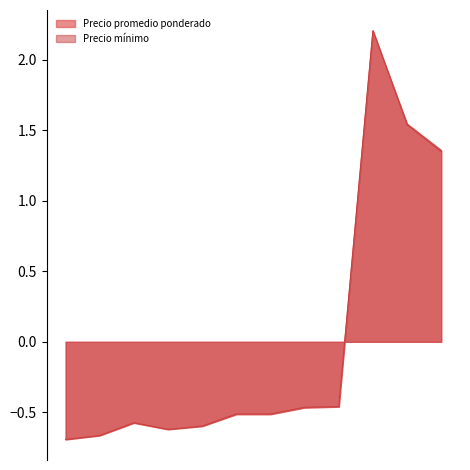

At how many categories does at least one series exceed 1?

3